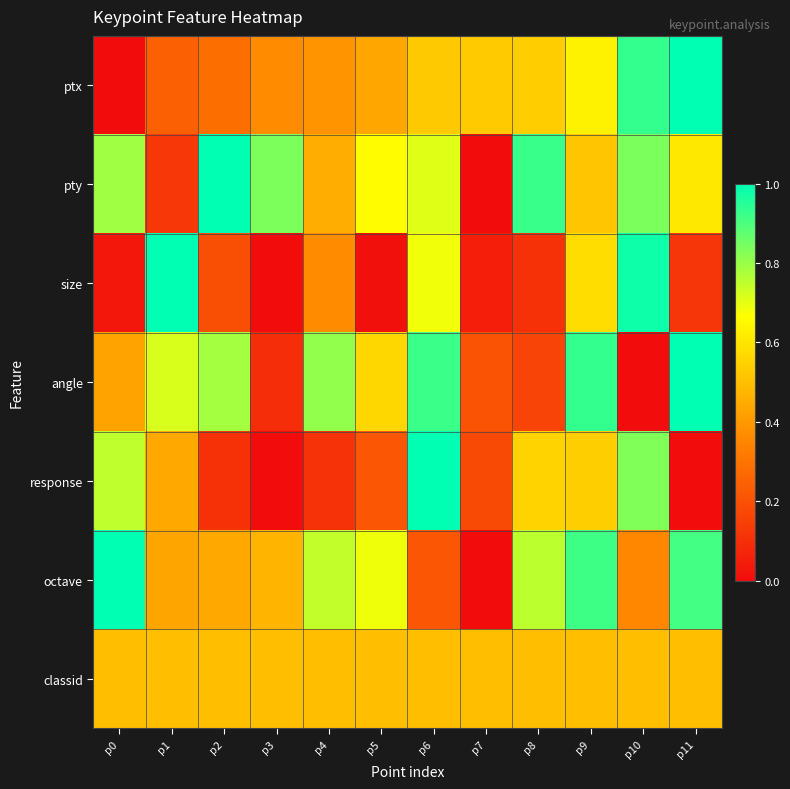

Reading right to left, list all the values displayed in this chart.

ptx: p11=1.0	p10=0.9	p9=0.6	p8=0.5	p7=0.5	p6=0.5	p5=0.4	p4=0.4	p3=0.4	p2=0.3	p1=0.2	p0=0.0
pty: p11=0.6	p10=0.8	p9=0.5	p8=0.9	p7=0.0	p6=0.7	p5=0.7	p4=0.5	p3=0.8	p2=1.0	p1=0.1	p0=0.8
size: p11=0.1	p10=1.0	p9=0.6	p8=0.1	p7=0.1	p6=0.7	p5=0.0	p4=0.4	p3=0.0	p2=0.2	p1=1.0	p0=0.0
angle: p11=1.0	p10=0.0	p9=0.9	p8=0.2	p7=0.2	p6=0.9	p5=0.6	p4=0.8	p3=0.1	p2=0.8	p1=0.7	p0=0.4
response: p11=0.0	p10=0.8	p9=0.5	p8=0.6	p7=0.2	p6=1.0	p5=0.2	p4=0.1	p3=0.0	p2=0.1	p1=0.4	p0=0.8
octave: p11=0.9	p10=0.4	p9=0.9	p8=0.8	p7=0.0	p6=0.2	p5=0.7	p4=0.7	p3=0.5	p2=0.4	p1=0.4	p0=1.0
classid: p11=0.5	p10=0.5	p9=0.5	p8=0.5	p7=0.5	p6=0.5	p5=0.5	p4=0.5	p3=0.5	p2=0.5	p1=0.5	p0=0.5